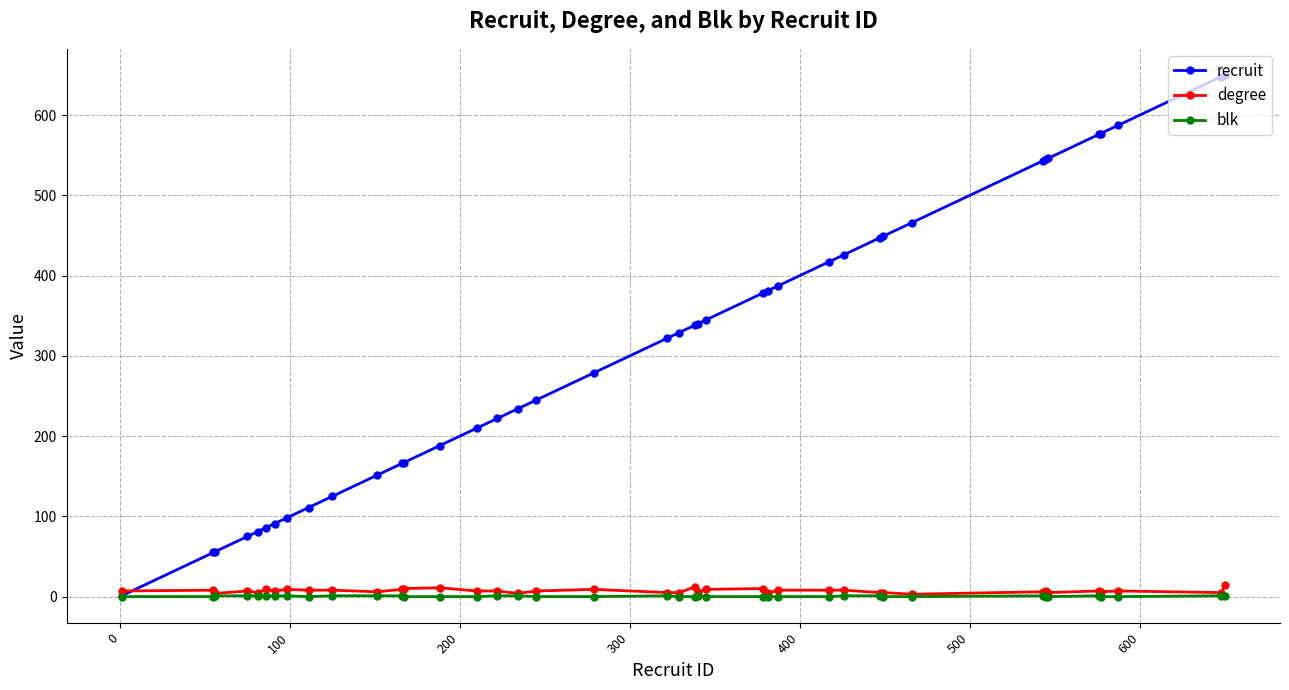

At how many categories does at least one series exceed 405?

13